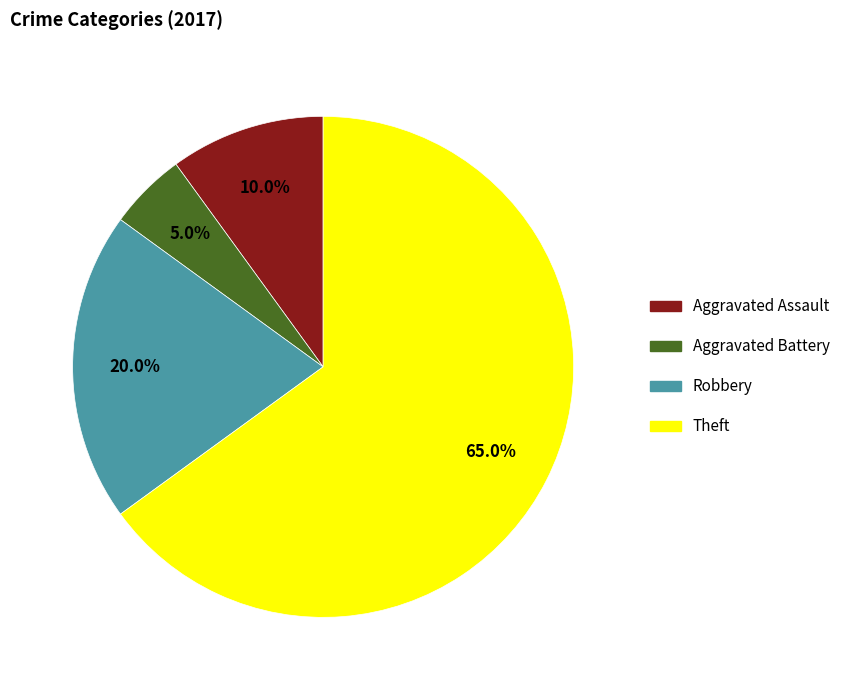

Is there a majority slice in this chart?

Yes